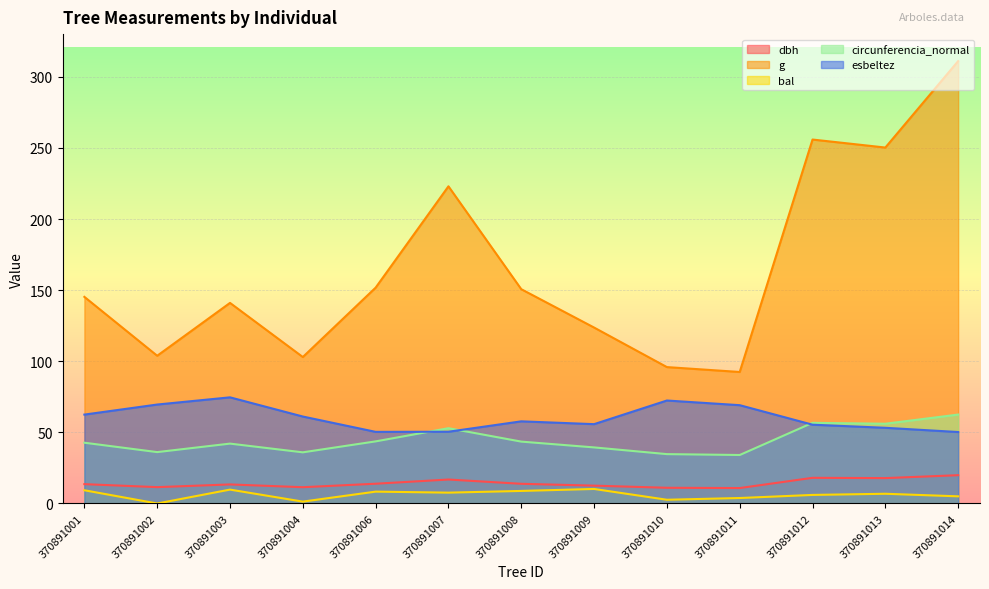

True or false: circunferencia_normal has more than 2 points higher than both neighbors.

True